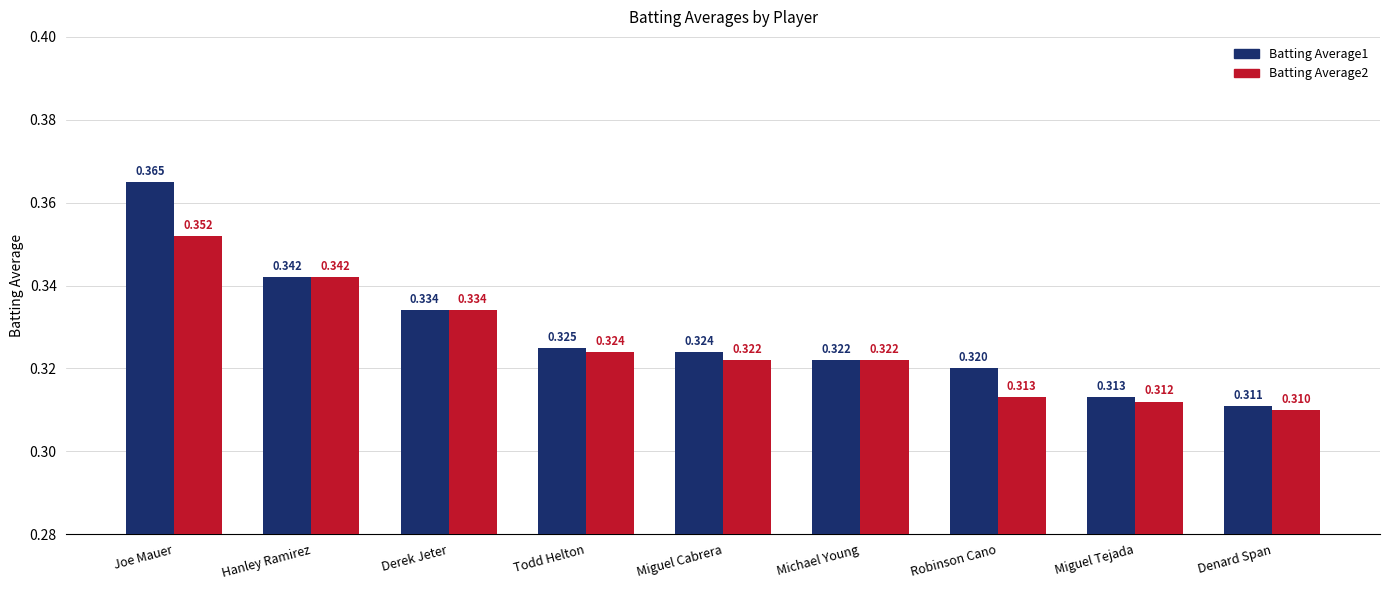

At which category is the sum across all series the highest?

Joe Mauer